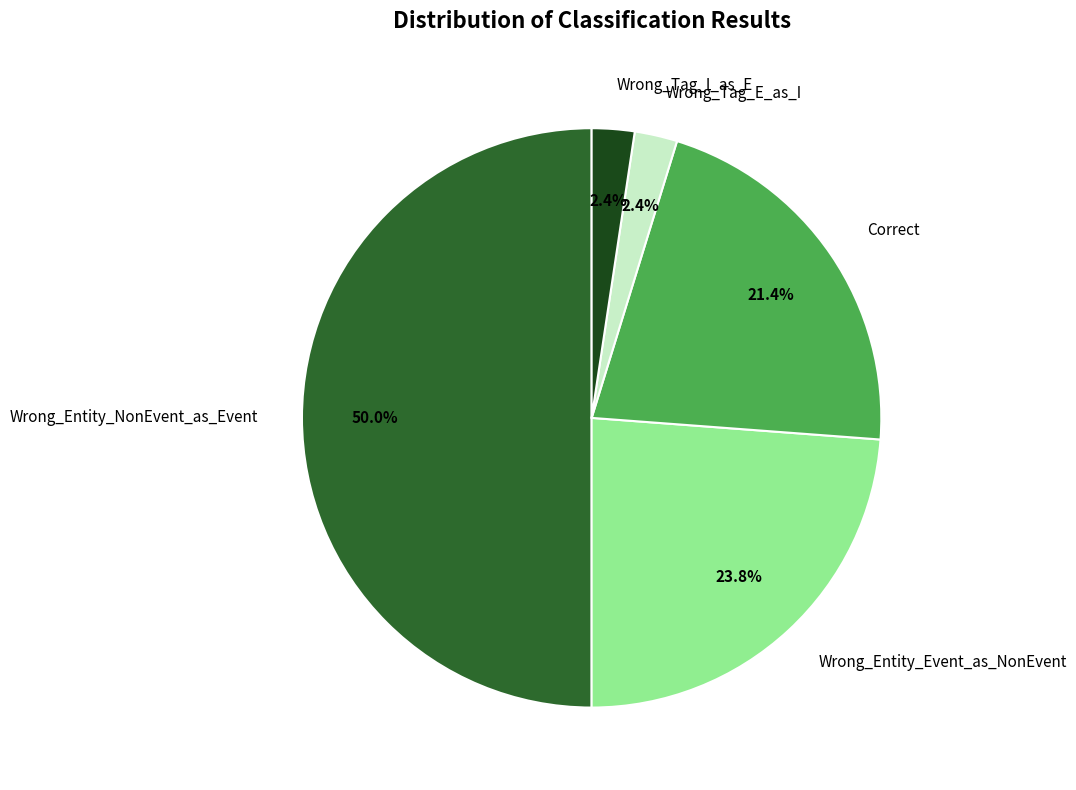

To the nearest percent, what percentage of the pie is Wrong_Entity_NonEvent_as_Event?

50%